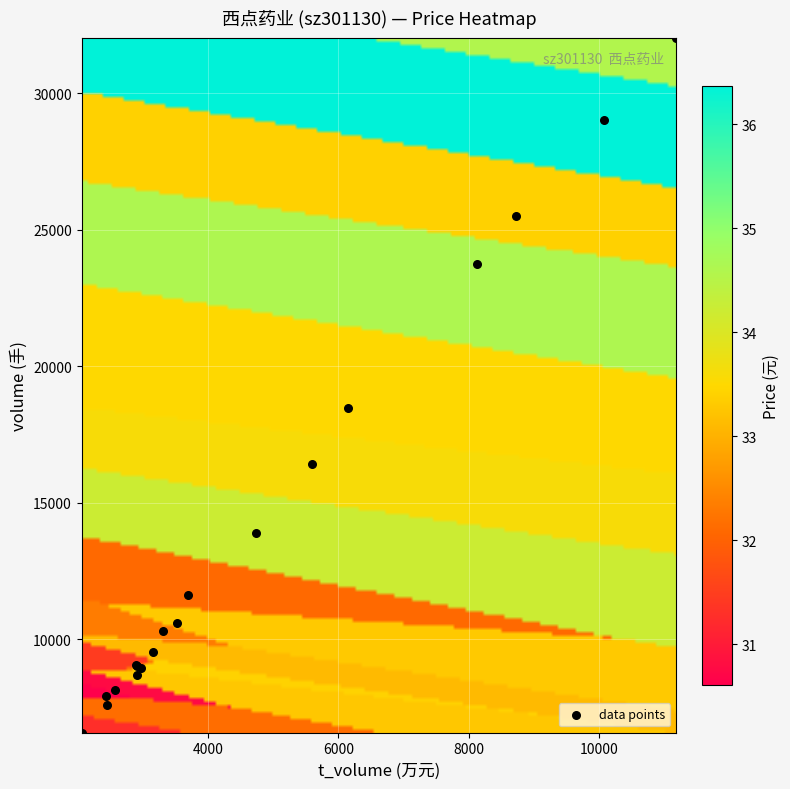

What Y value in the scatter plot is closest to 19303?

18481